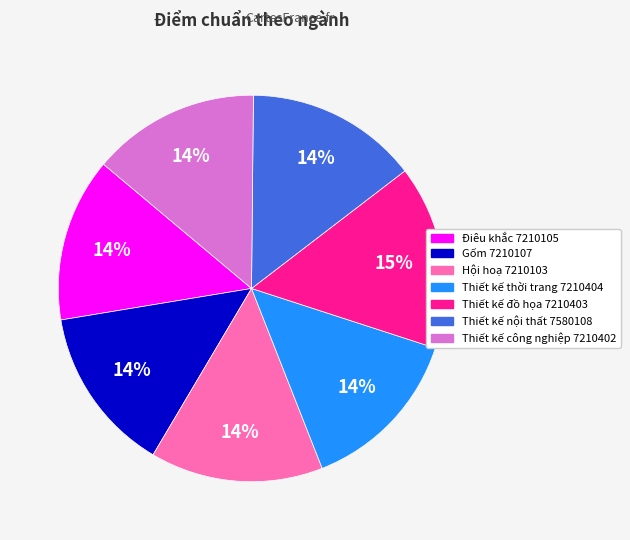

Is the sum of Hội hoạ 7210103 and Thiết kế nội thất 7580108 greater than half?

No